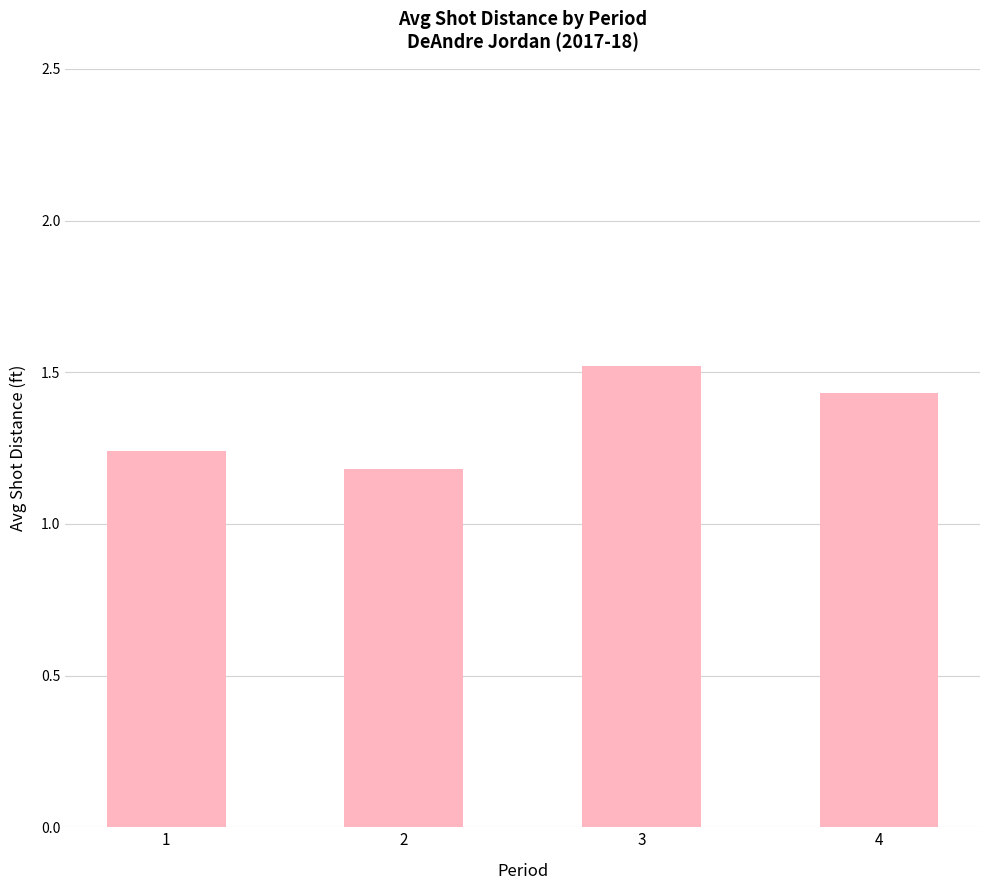

What is the difference between the values at 1 and 4?

0.2